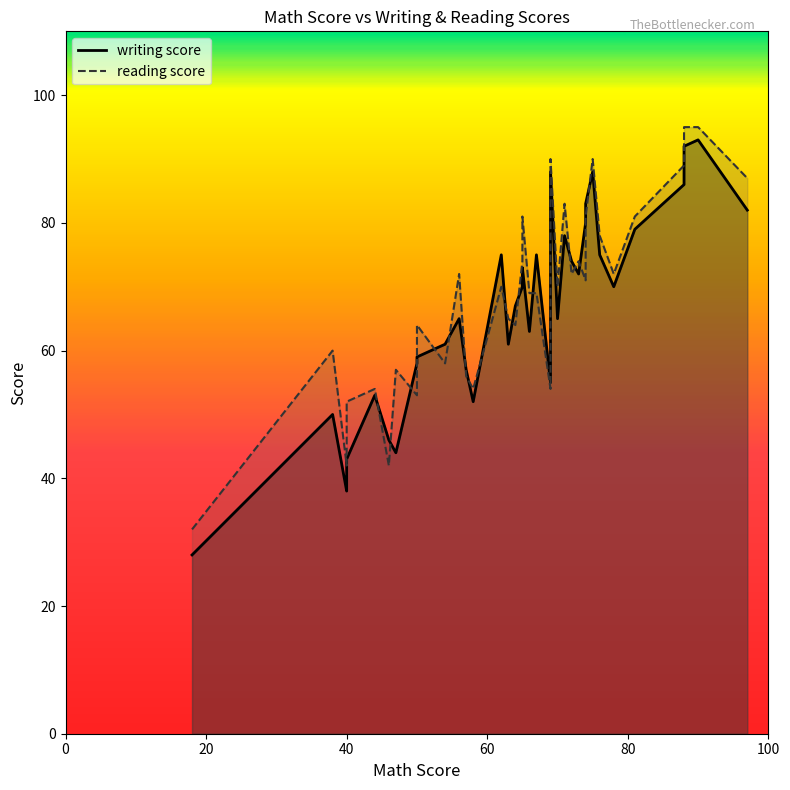

At which category is the sum across all series the highest?

90